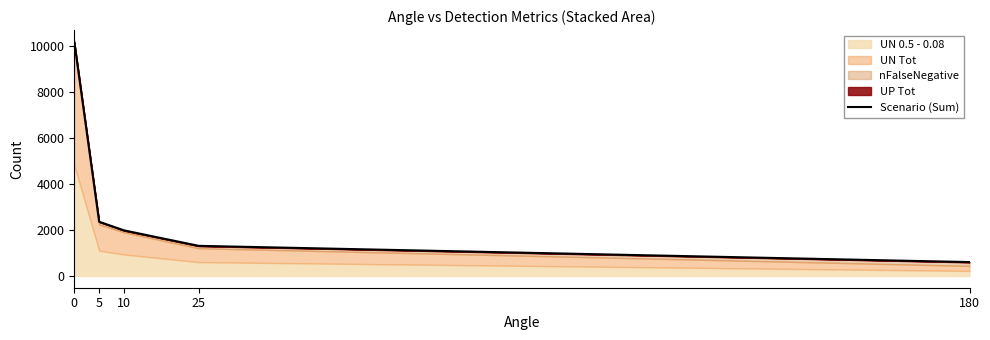

Approximately how many times larger is the value at 25 compared to 5?

0.6